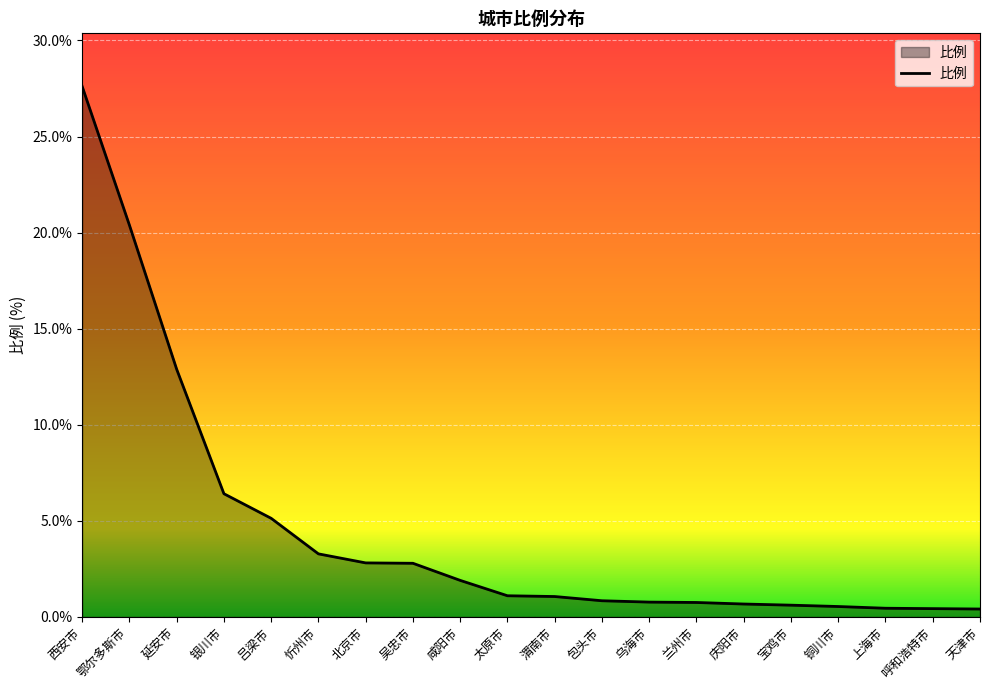

How many lines are shown in the chart?

1